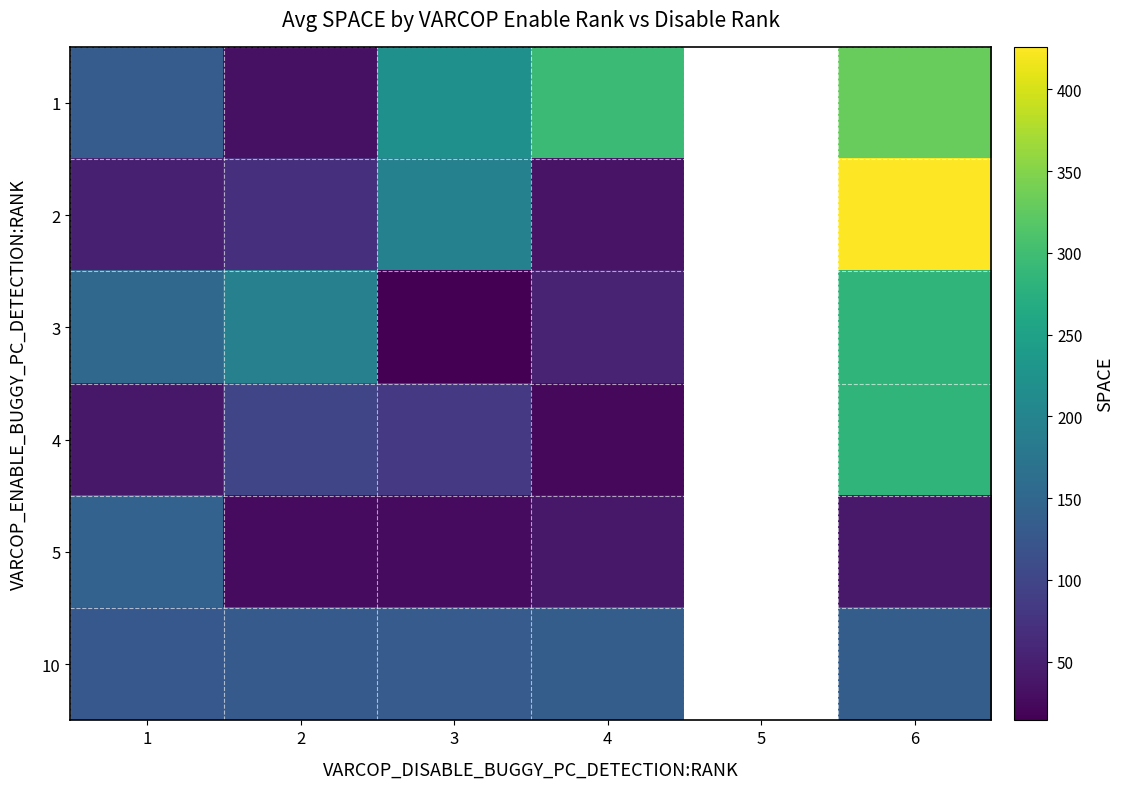

What is the minimum value shown in the chart?

14.0